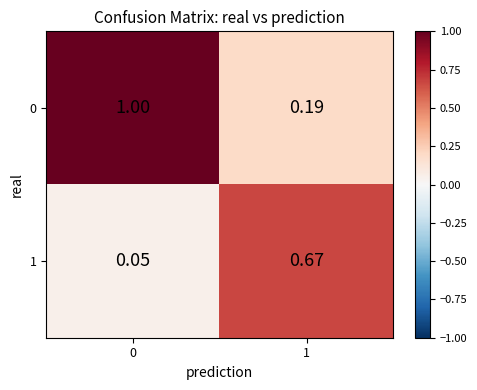

Is the value of 0 at 0 greater than the value of 1 at 1?

Yes